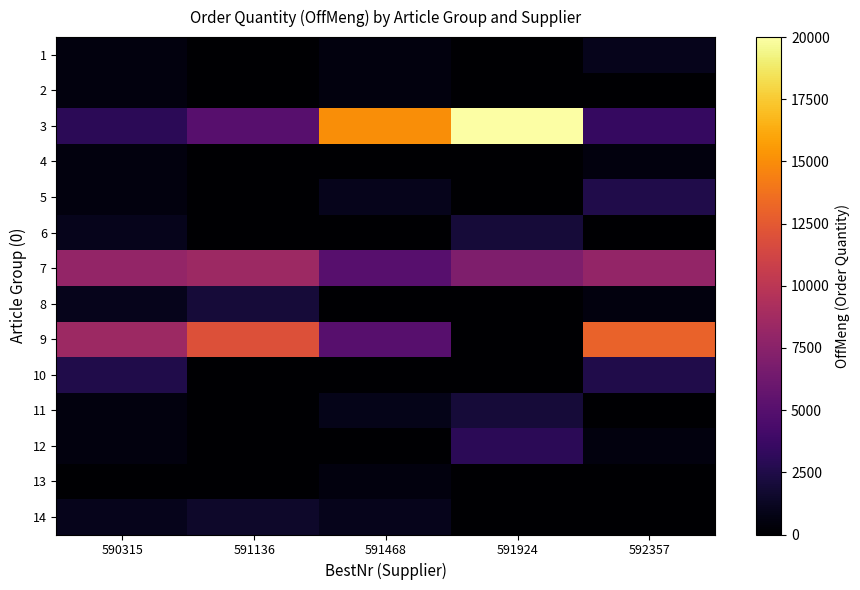

Which series has the largest range (max minus min)?

3